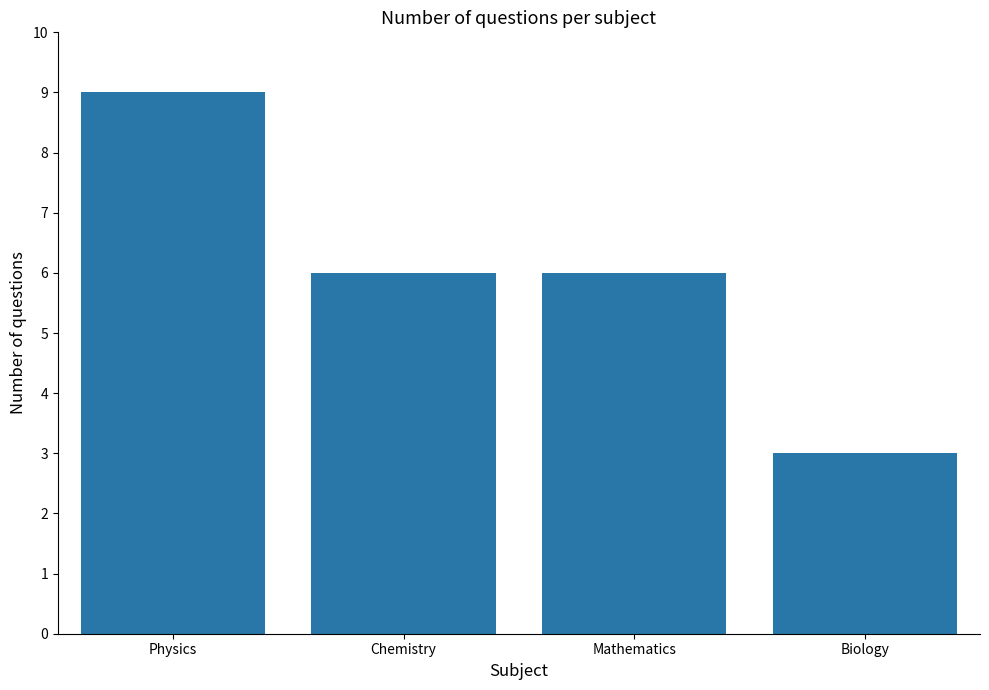

What is the minimum value shown in the chart?

3